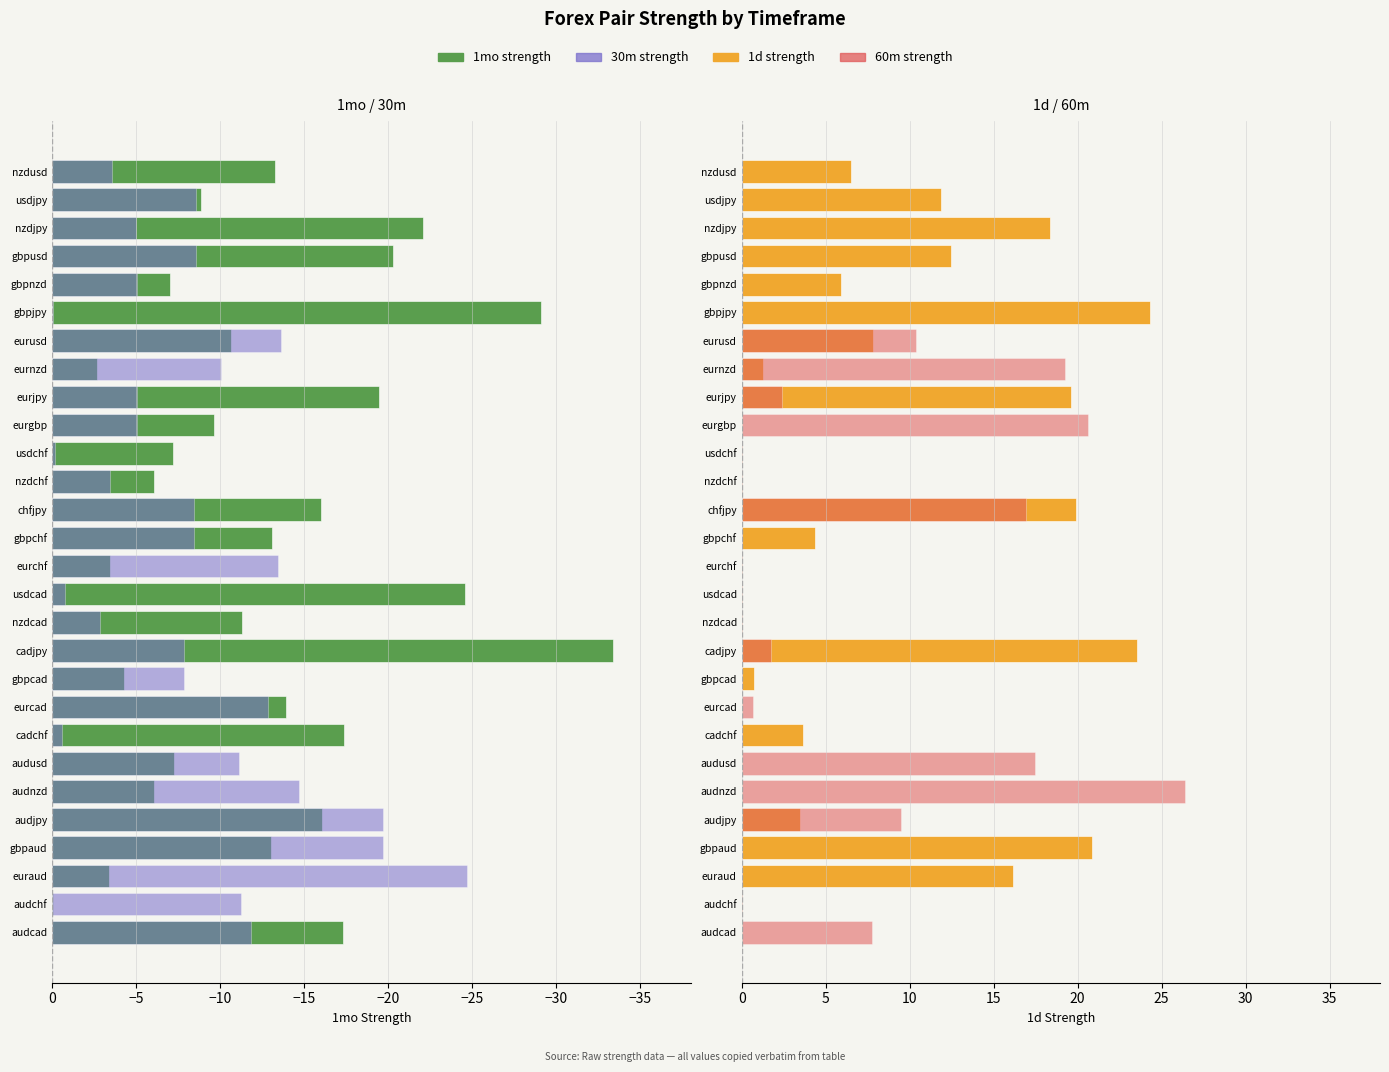

What is the maximum value for 60m strength?

26.4